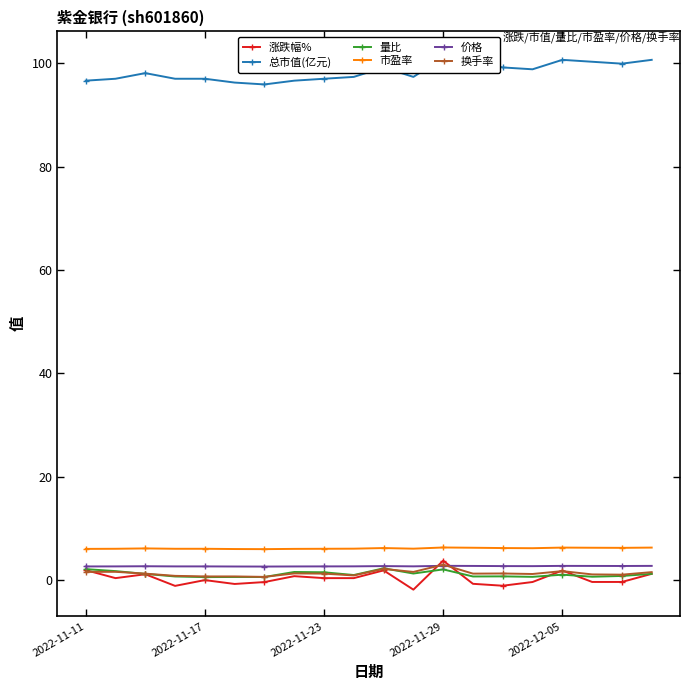

Count the number of data series in this chart.

6